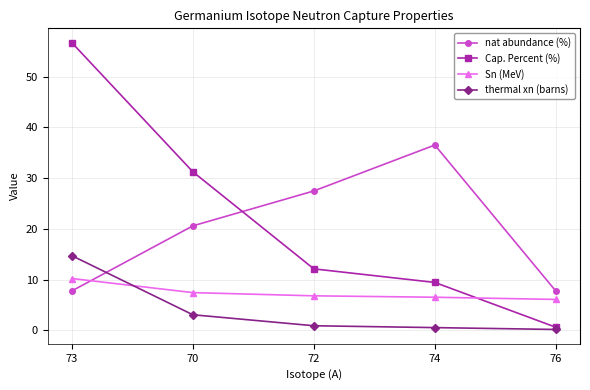

What is the difference between the nat abundance (%) values at 76 and 70?

12.8